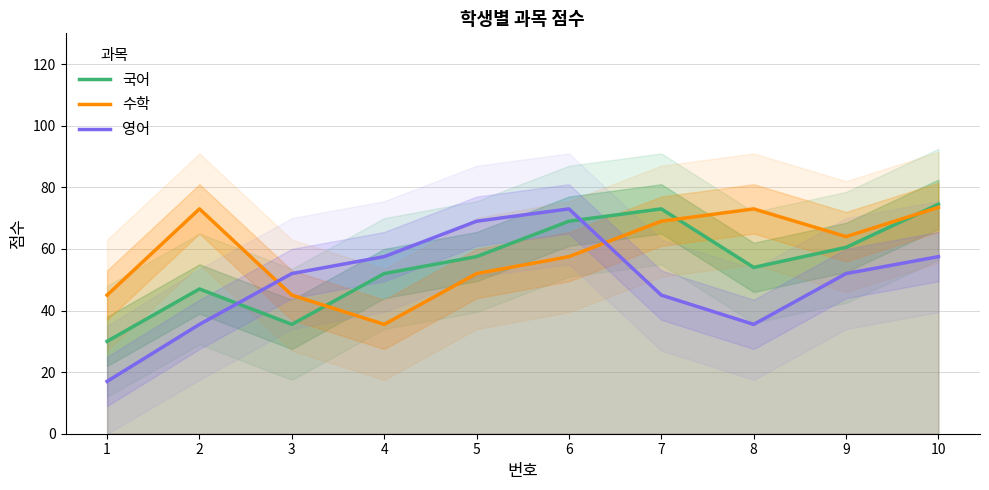

Reading left to right, transcribe all the data shown in this chart.

국어: 1=30.0	2=47.0	3=35.5	4=52.0	5=57.5	6=69.0	7=73.0	8=54.0	9=60.5	10=74.5
수학: 1=45.0	2=73.0	3=45.0	4=35.5	5=52.0	6=57.5	7=69.0	8=73.0	9=64.0	10=73.5
영어: 1=17.0	2=35.5	3=52.0	4=57.5	5=69.0	6=73.0	7=45.0	8=35.5	9=52.0	10=57.5